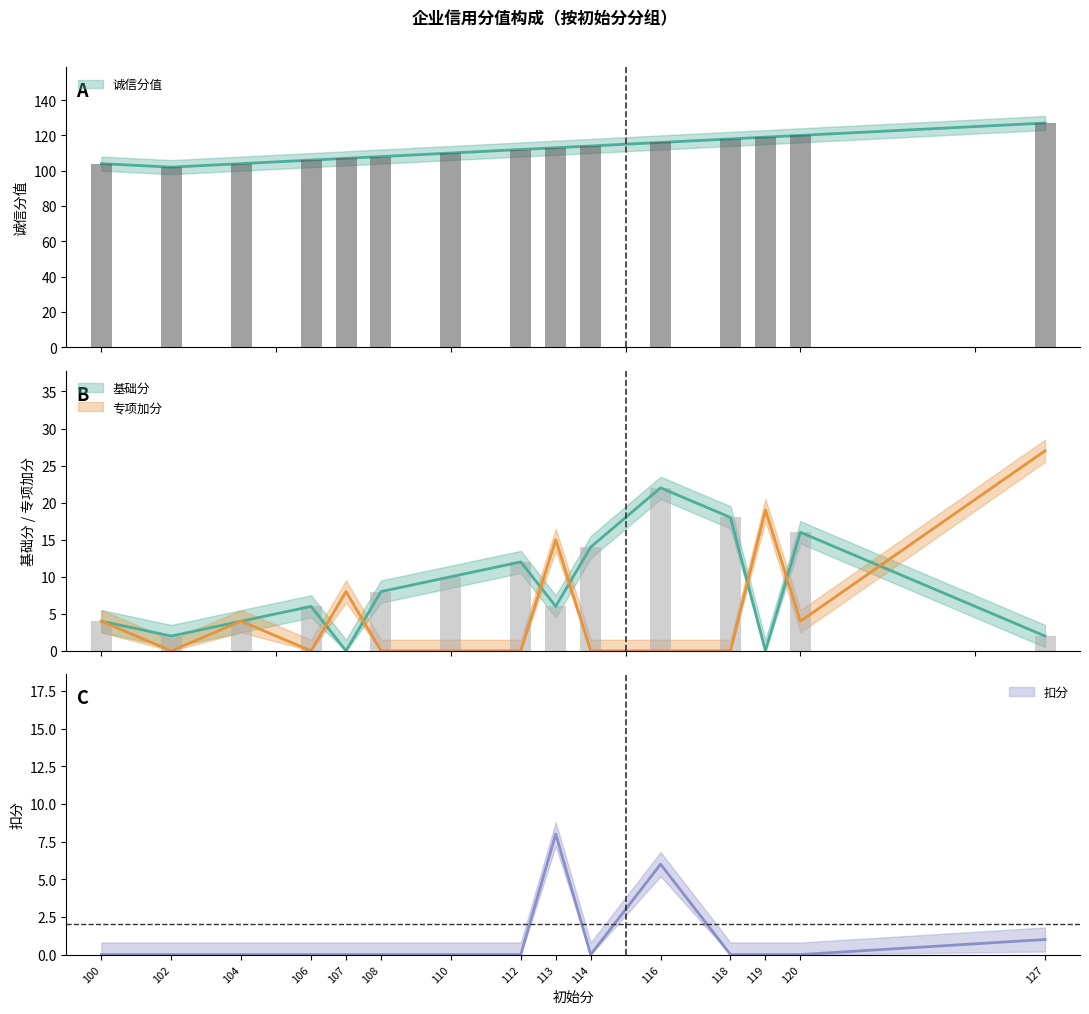

Does the chart contain stacked bars?

No